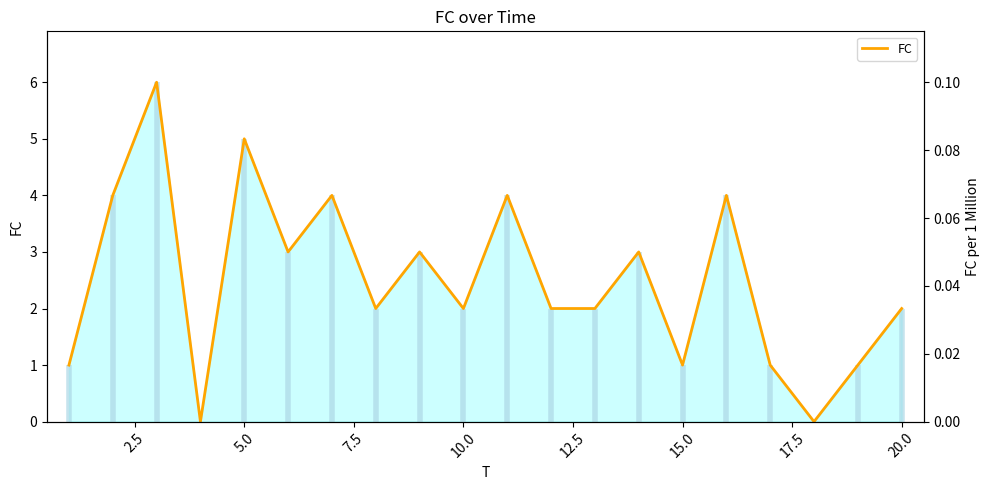

What is the change in value from 5.0 to 12.5?

-3